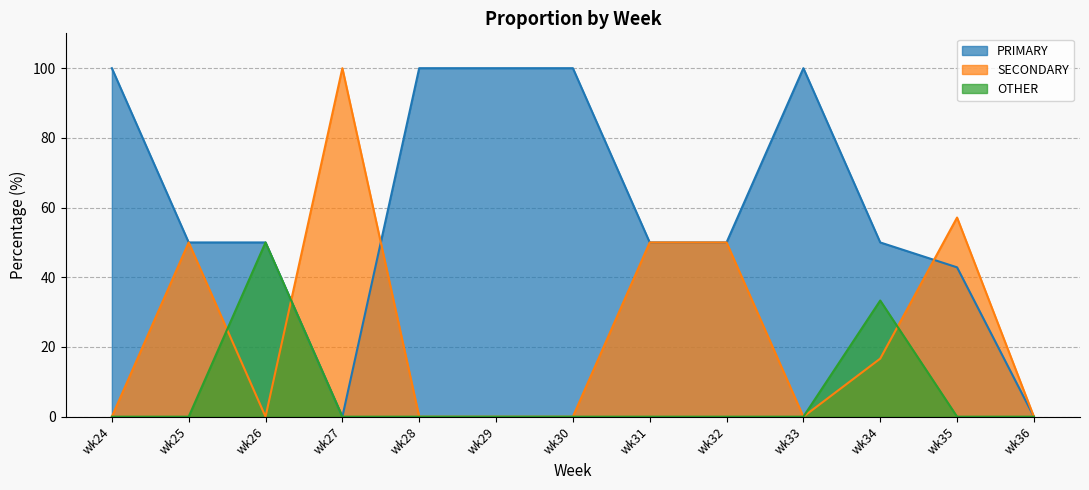

How many interior local peaks does the SECONDARY series have?

3